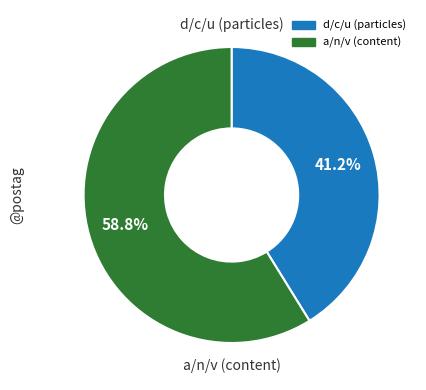

Is there a majority slice in this chart?

Yes